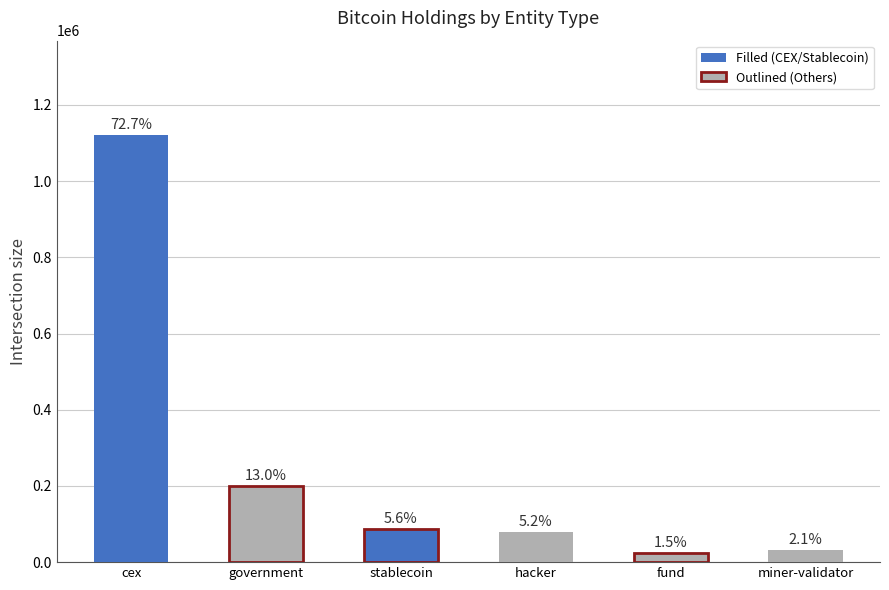

What is the minimum value shown in the chart?

23293.7